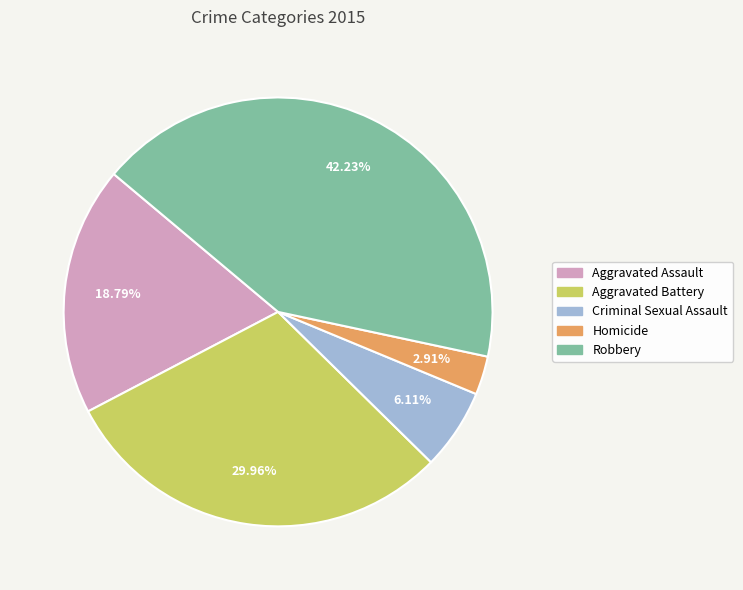

Does Homicide account for over 50% of the chart?

No